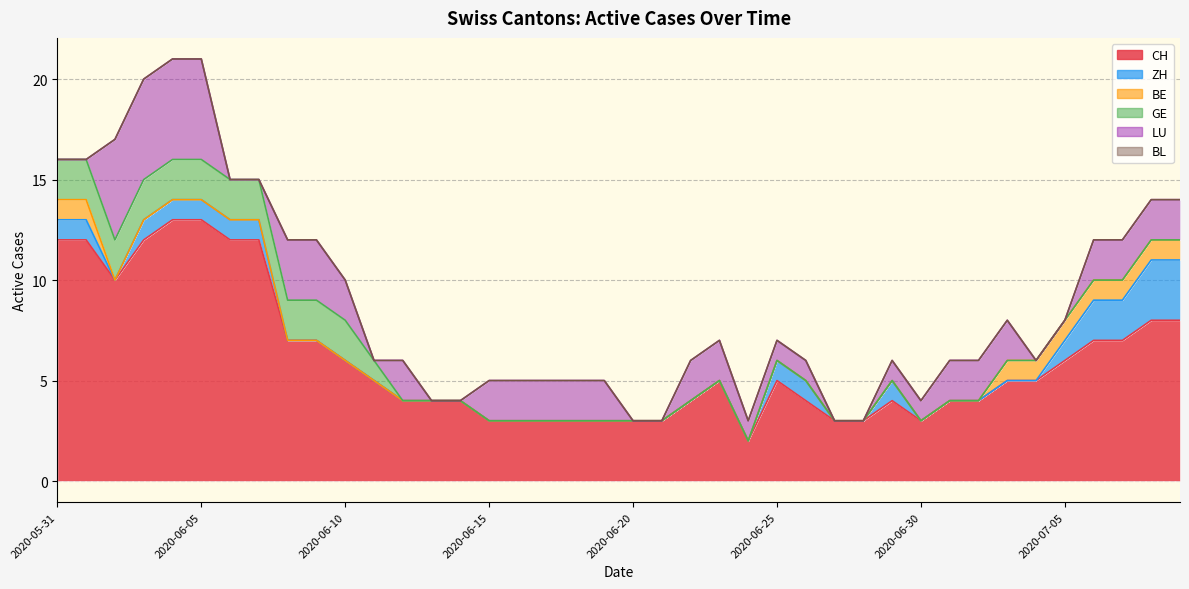

Rank the series by their maximum value, from lowest to highest.

BL, BE, GE, ZH, LU, CH